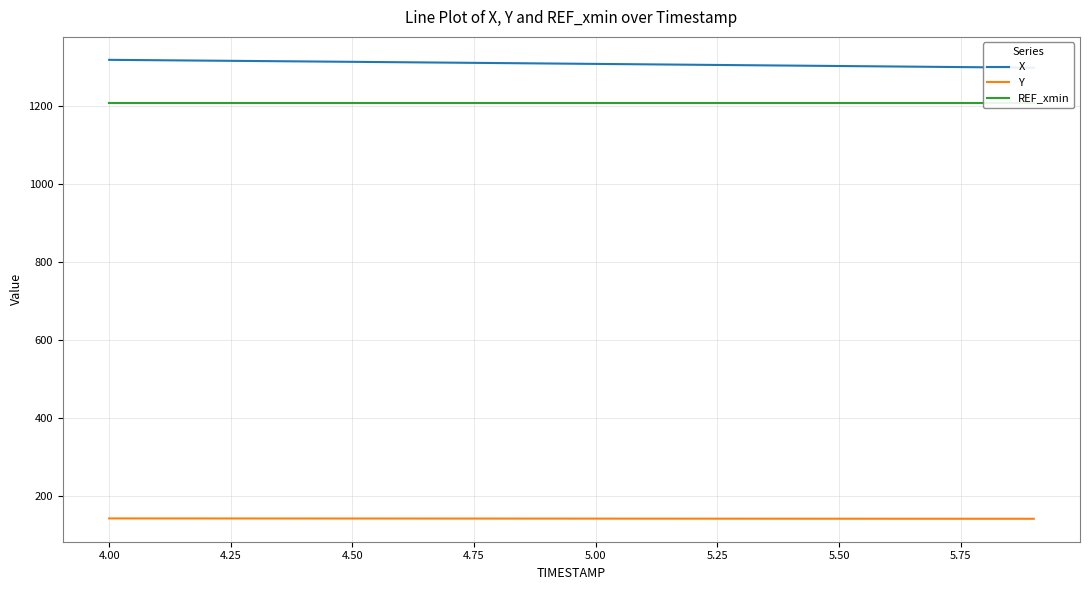

At how many categories does at least one series exceed 242?

20